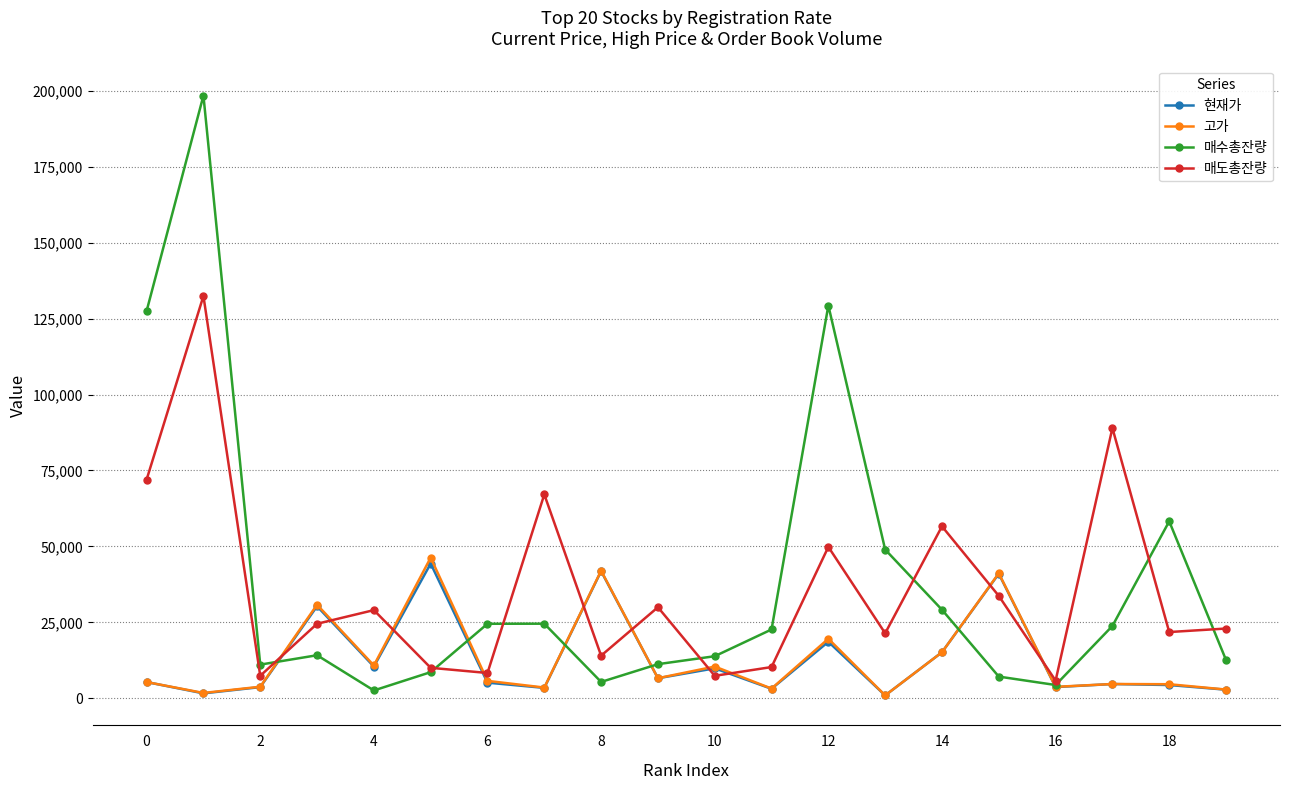

What is the highest value of the 매수총잔량 series?

198394